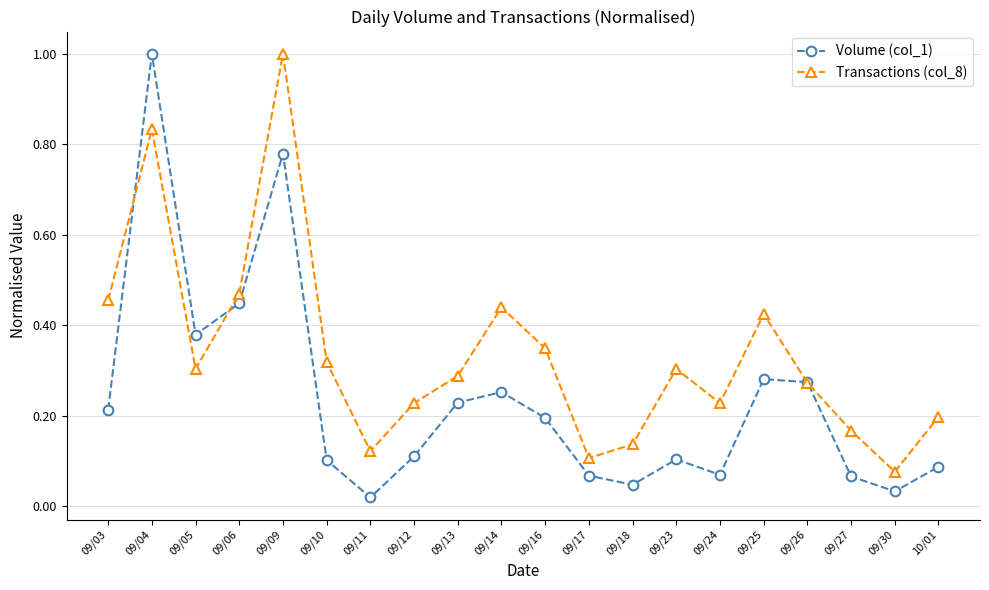

What is the difference between the maximum and minimum values in the Volume (col_1) series?

1.0